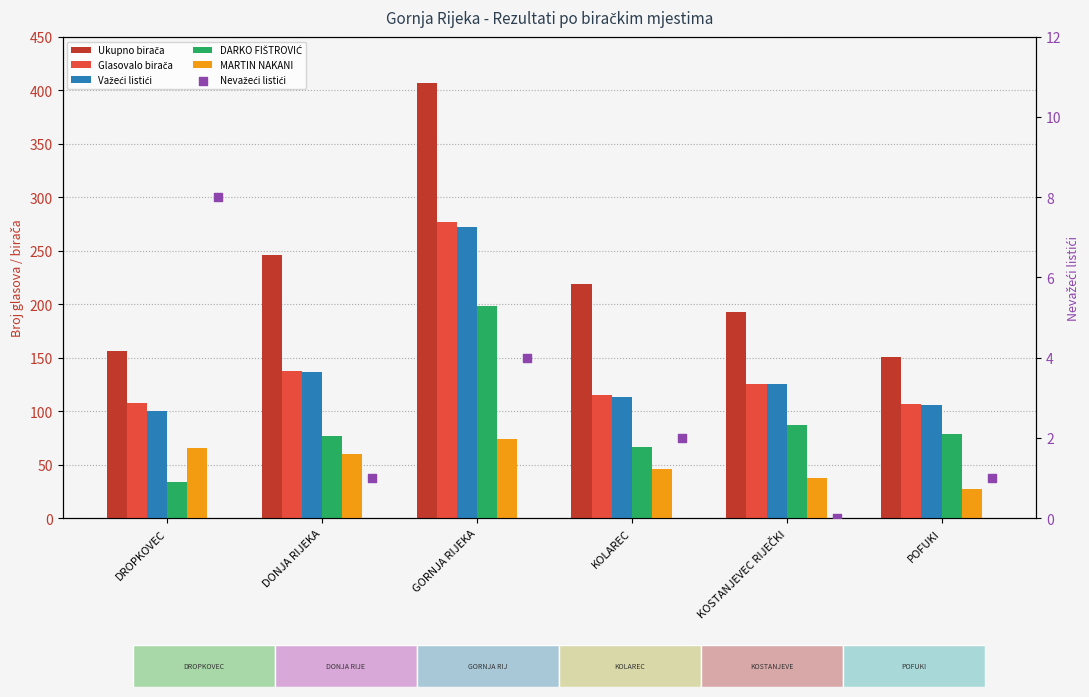

What is the total value across all series at KOSTANJEVEC RIJEČKI?

568